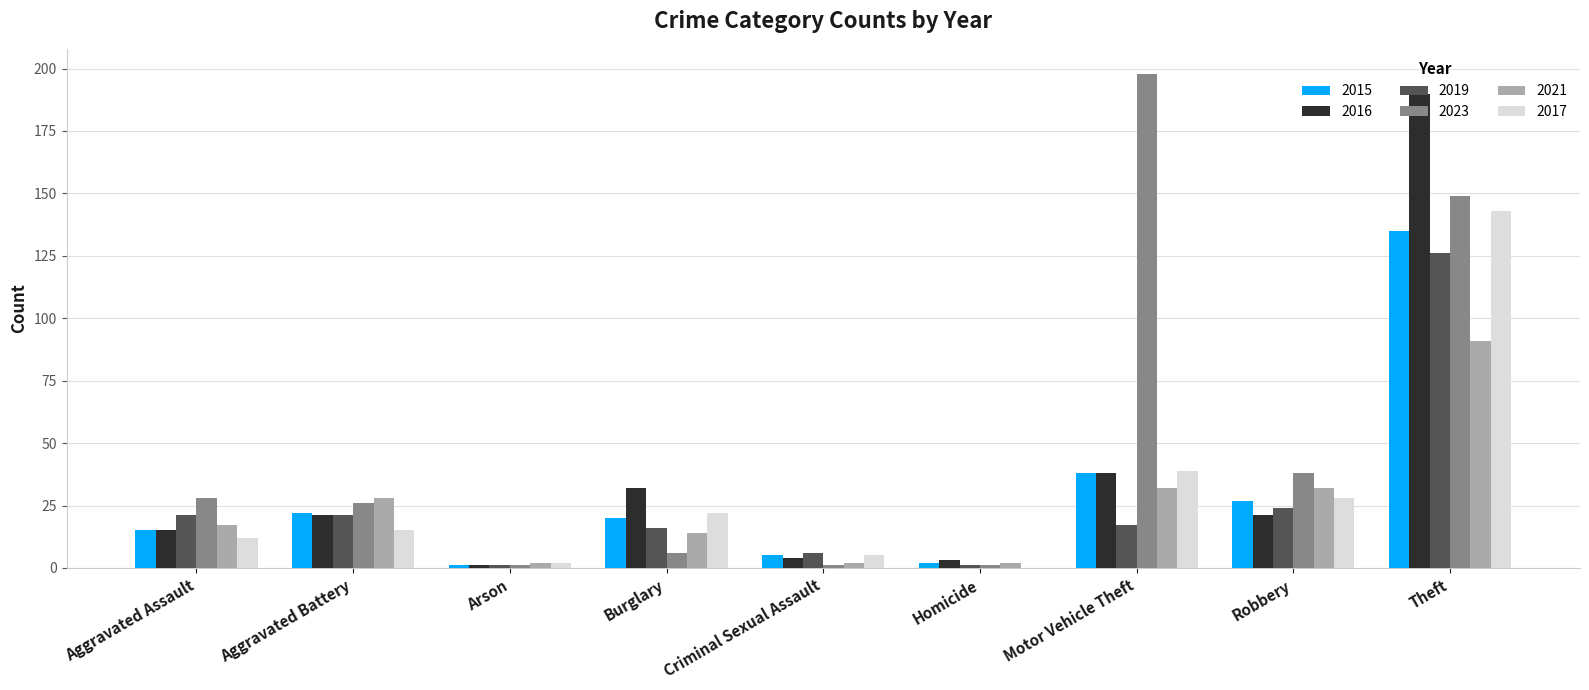

The value of 2016 at Robbery is 10. True or false?

False